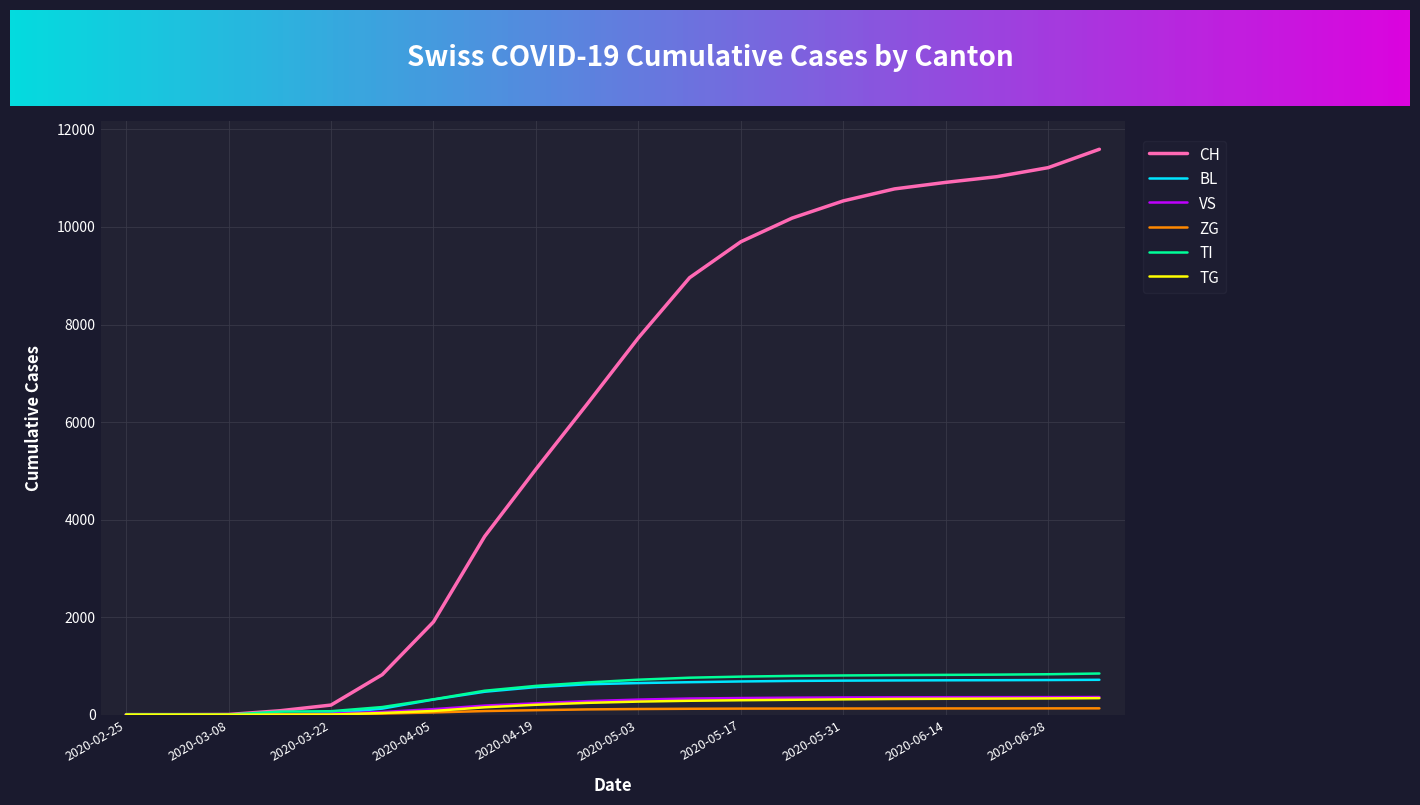

Which series has the widest spread of values?

CH